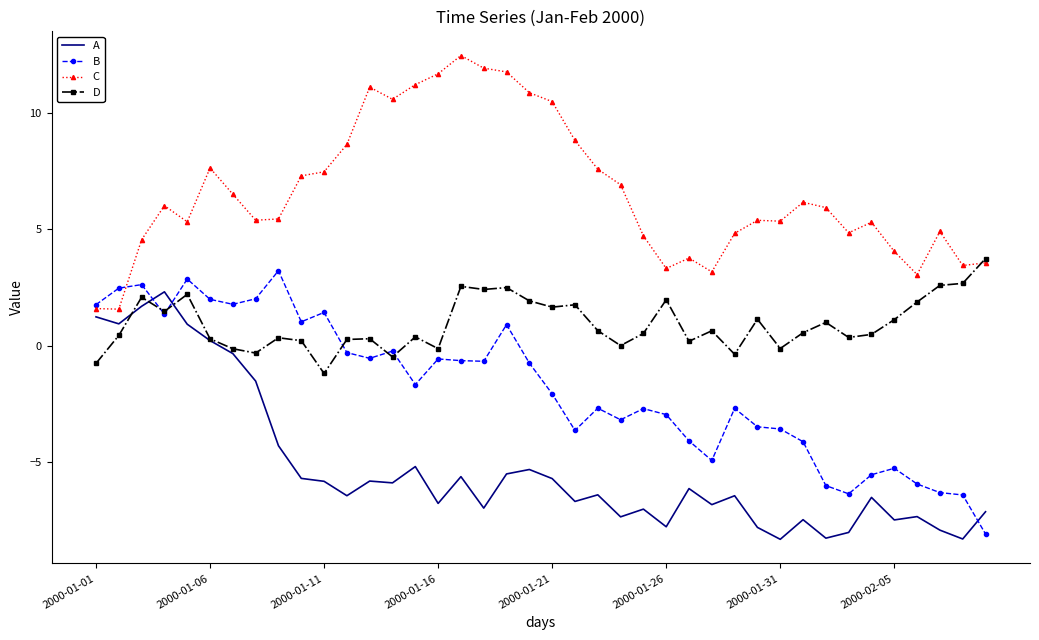

What is the maximum value shown in the chart?

12.5